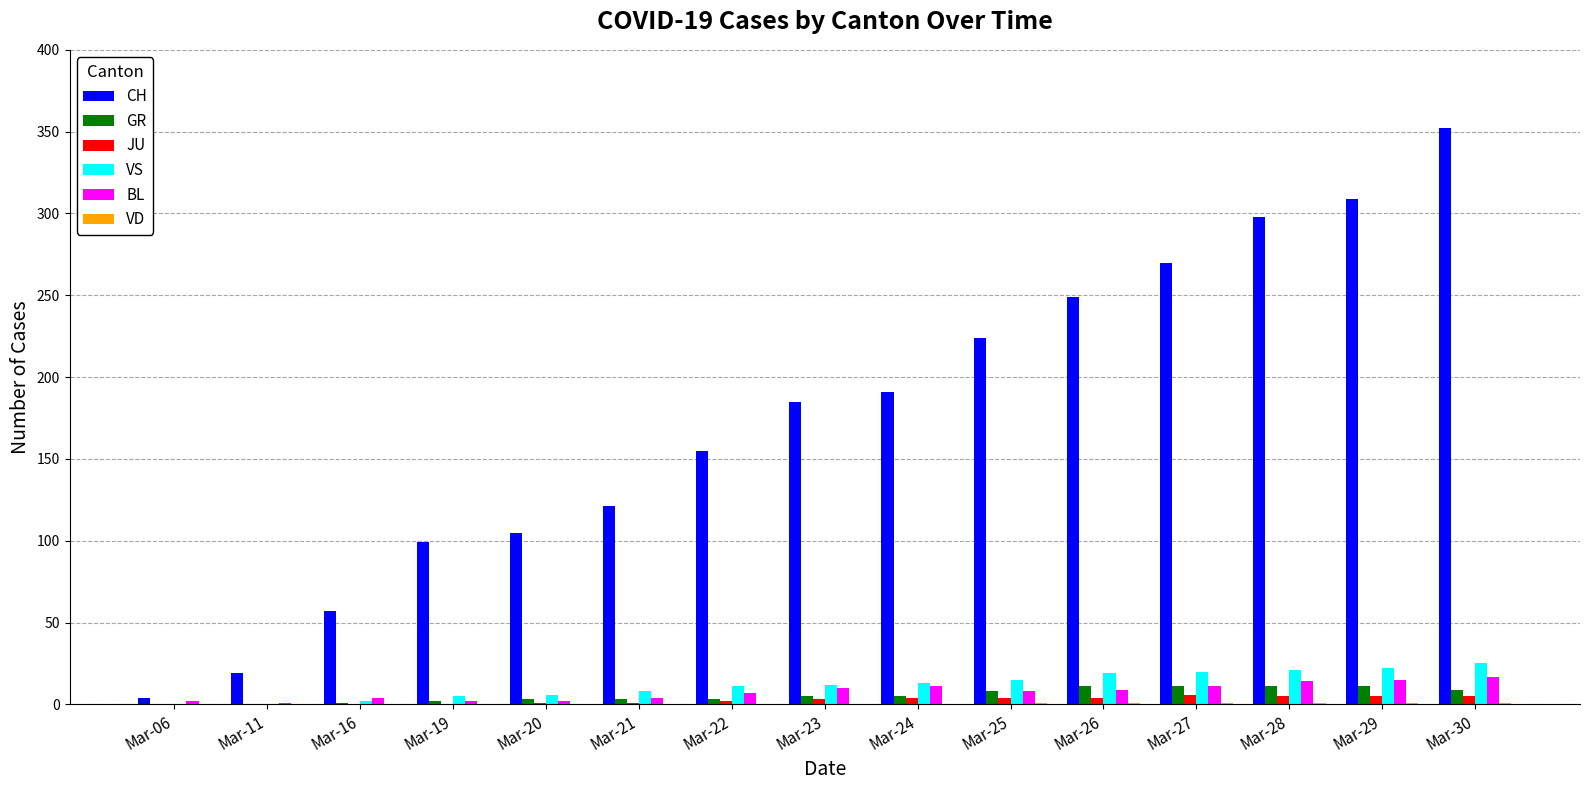

At which label does CH reach its peak?

Mar-30